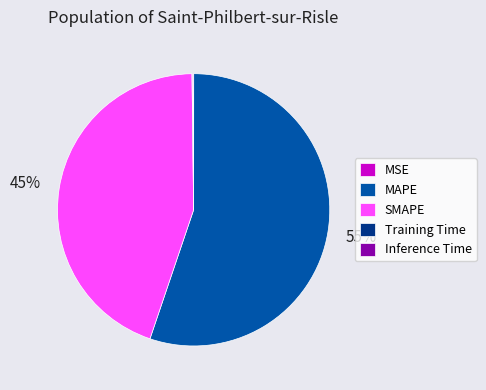

What is the largest slice in the pie chart?

MAPE